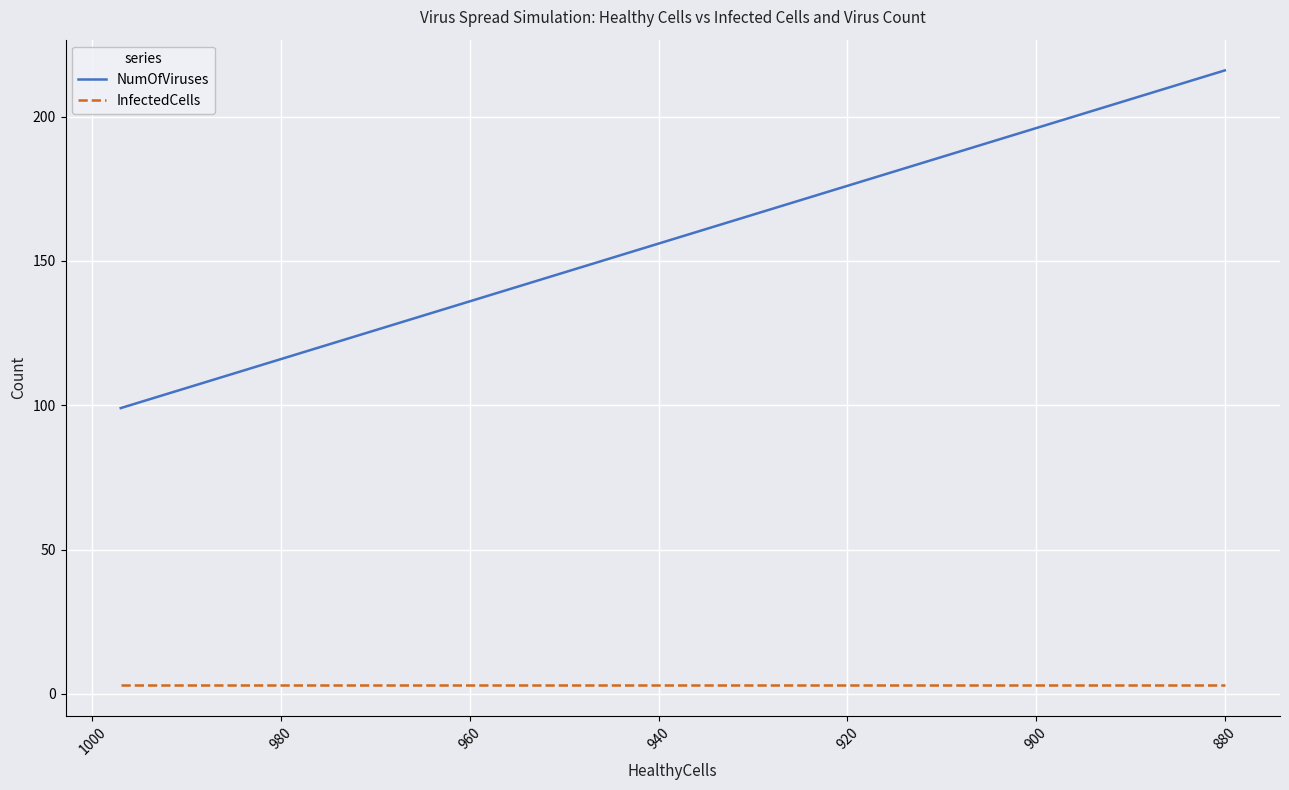

What is the lowest value of the InfectedCells series?

3